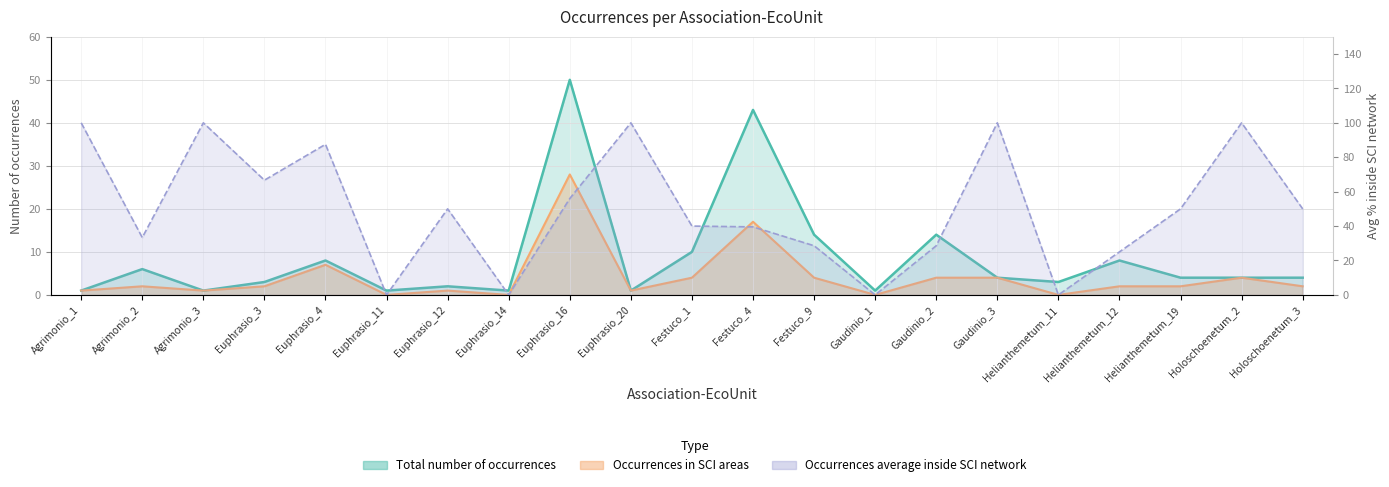

The Occurrences average inside SCI network series shows 87.9 at Euphrasio_12. True or false?

False